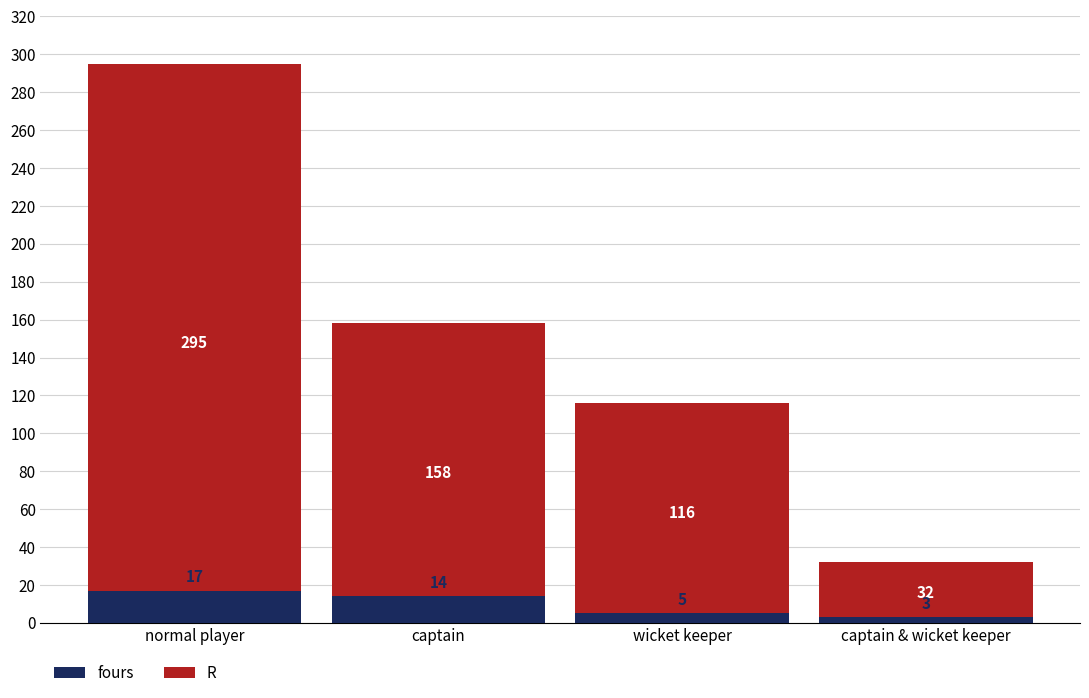

Count the R values in the range 116 to 295.

3